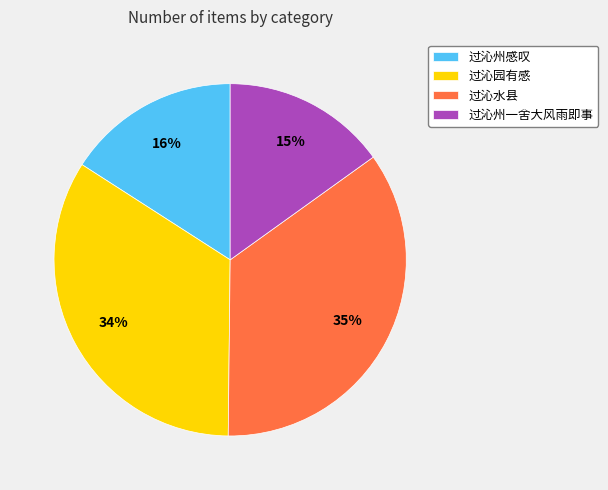

To the nearest percent, what is the difference between the largest and smallest slice percentages?

20%